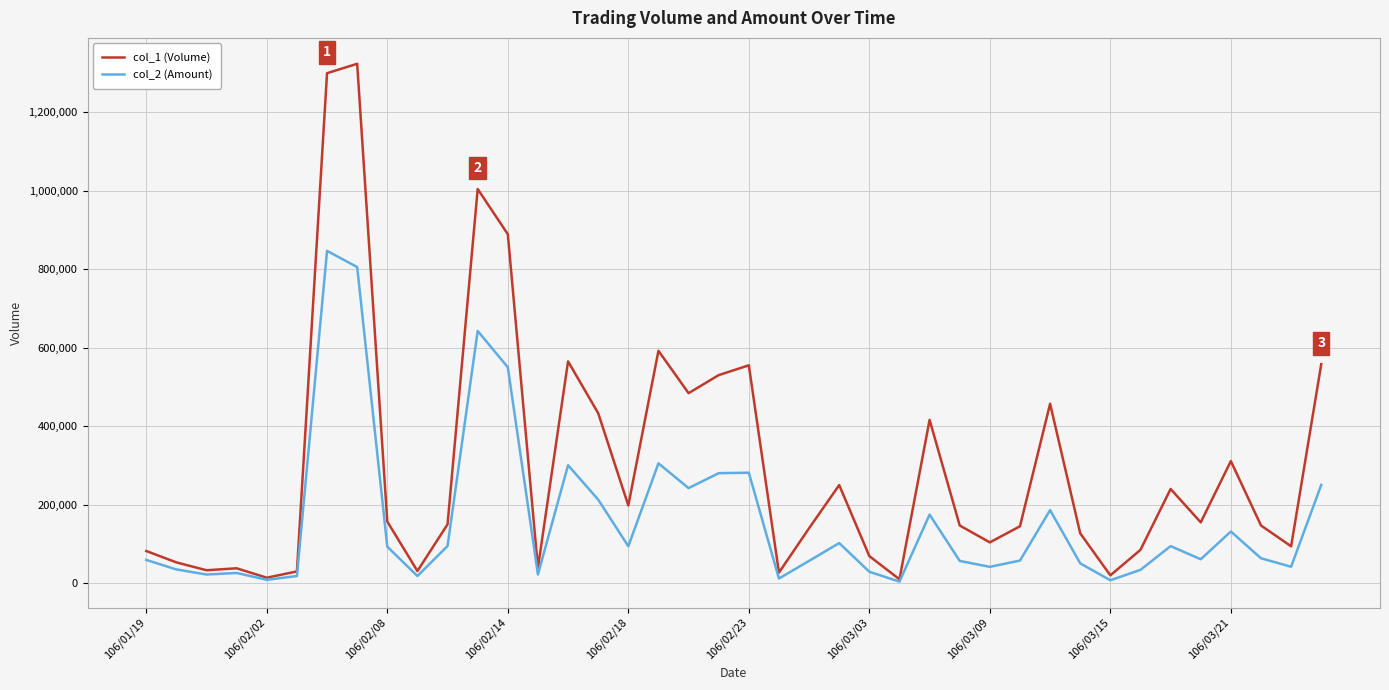

Which series has the largest range (max minus min)?

col_1 (Volume)